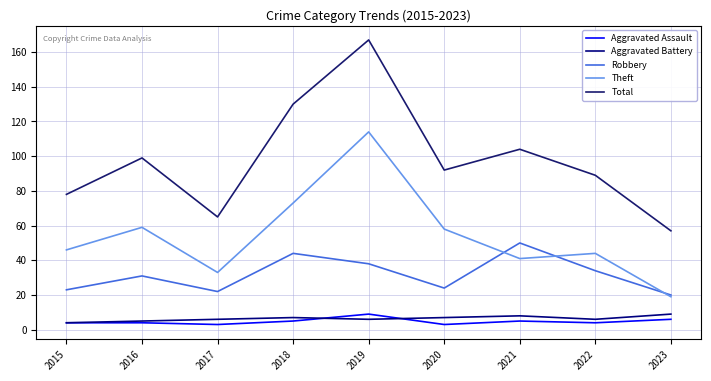

Which series has the largest range (max minus min)?

Total